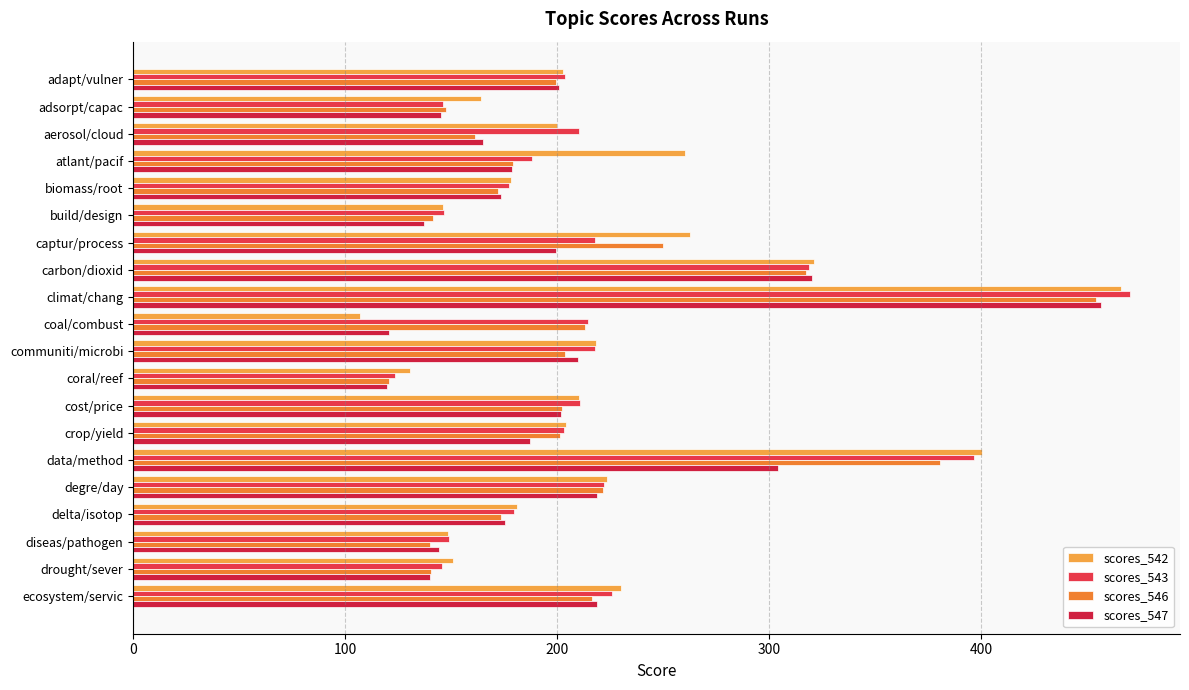

How many data points does each series have?

20